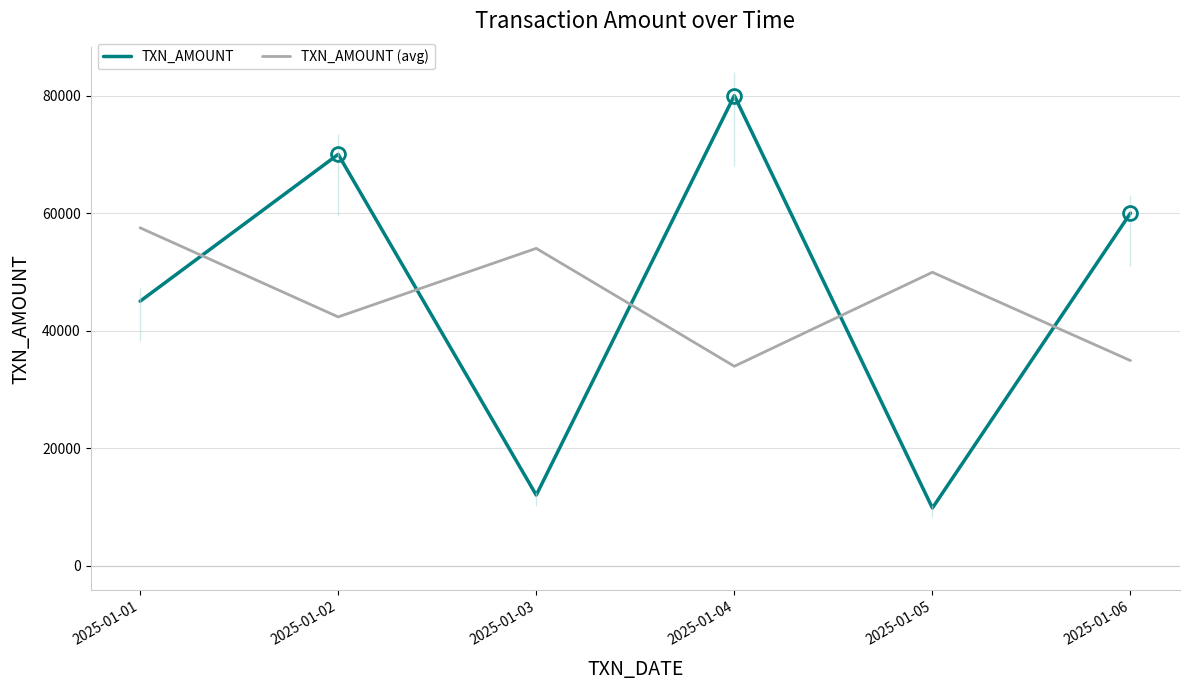

Is the value of TXN_AMOUNT at 2025-01-02 greater than the value of TXN_AMOUNT (avg) at 2025-01-03?

Yes